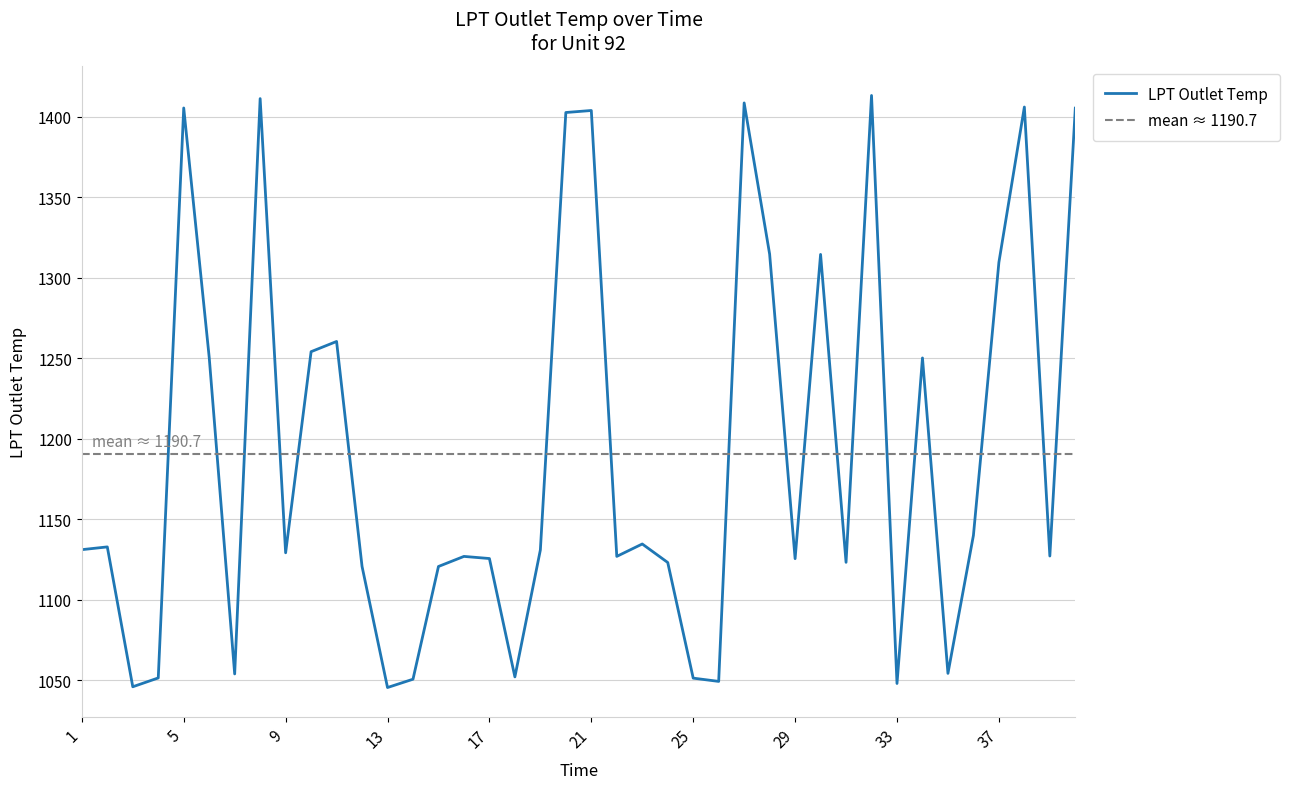

The chart shows a value of 490.1 at 17. True or false?

False